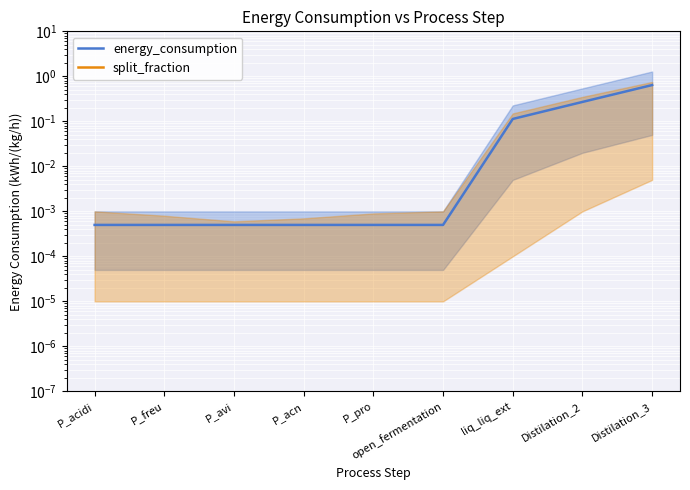

Reading left to right, transcribe all the data shown in this chart.

energy_consumption: 0.0	0.0	0.0	0.0	0.0	0.0	0.1	0.3	0.6
split_fraction: 0.0	0.0	0.0	0.0	0.0	0.0	0.0	0.0	0.0